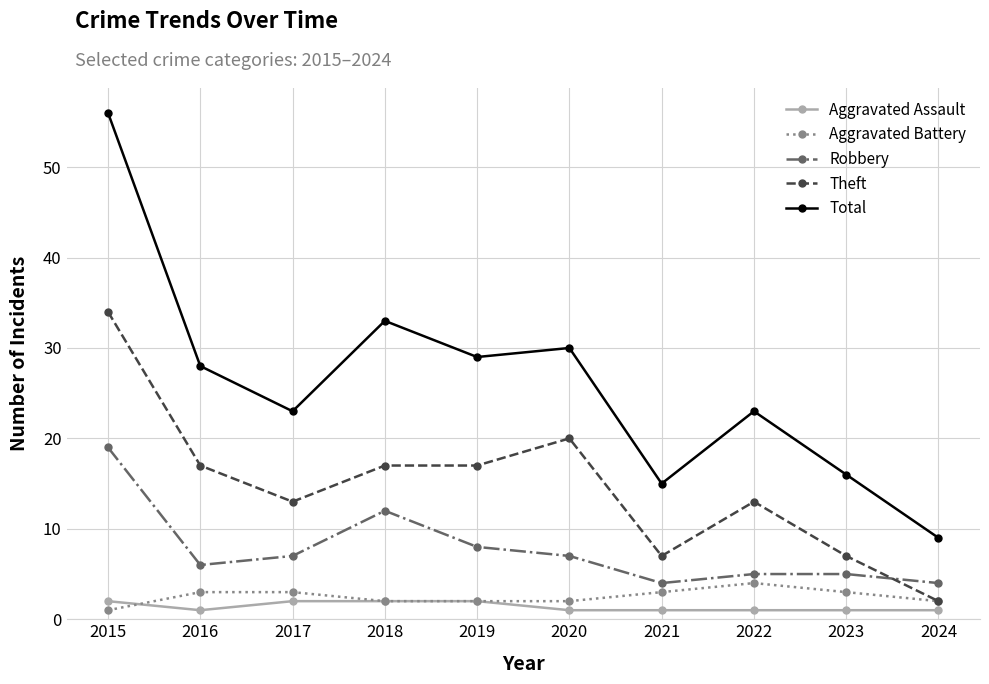

What value does the Theft series have at 2020, to the nearest 10?

20